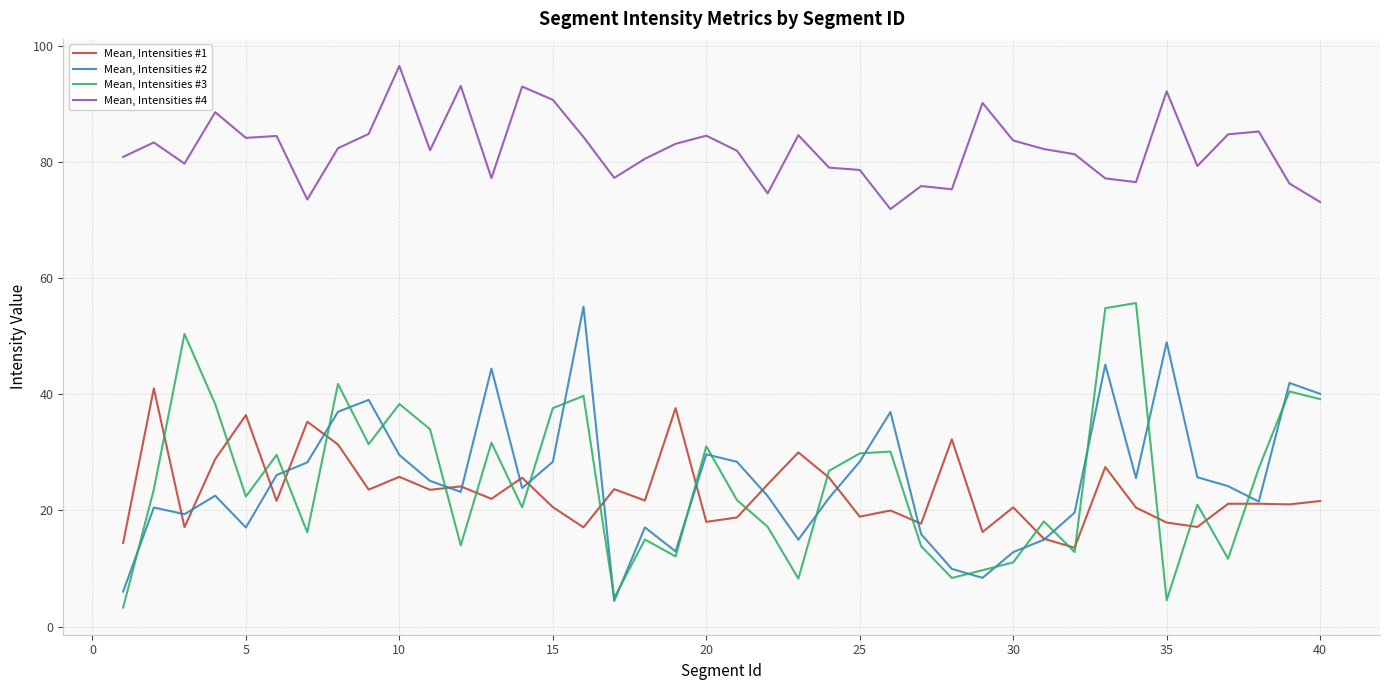

What is the minimum value shown in the chart?

3.3